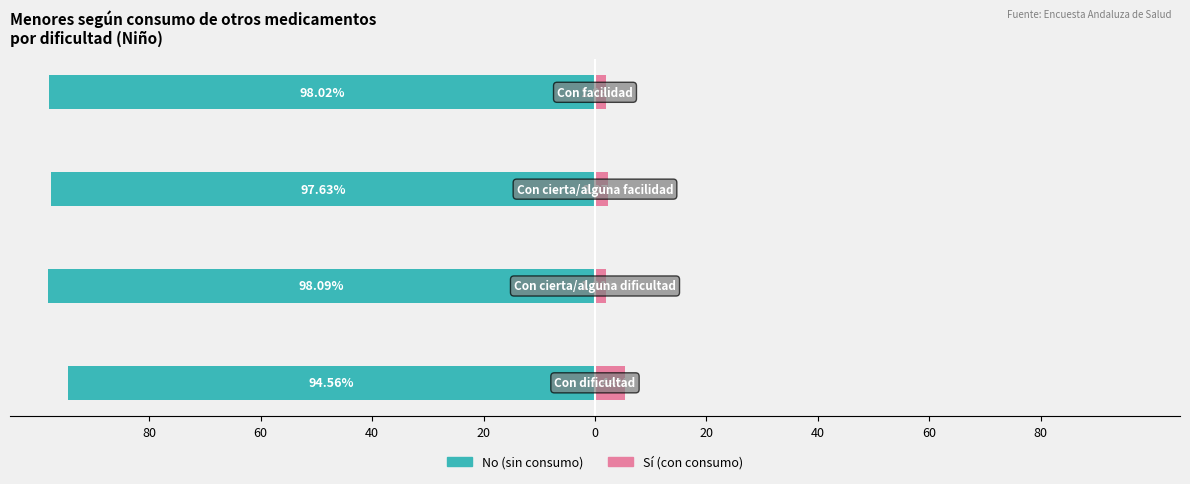

Reading left to right, extract all data points from this chart.

No (sin consumo): 80=-94.6	60=-98.1	40=-97.6	20=-98.0
Sí (con consumo): 80=5.4	60=1.9	40=2.4	20=2.0